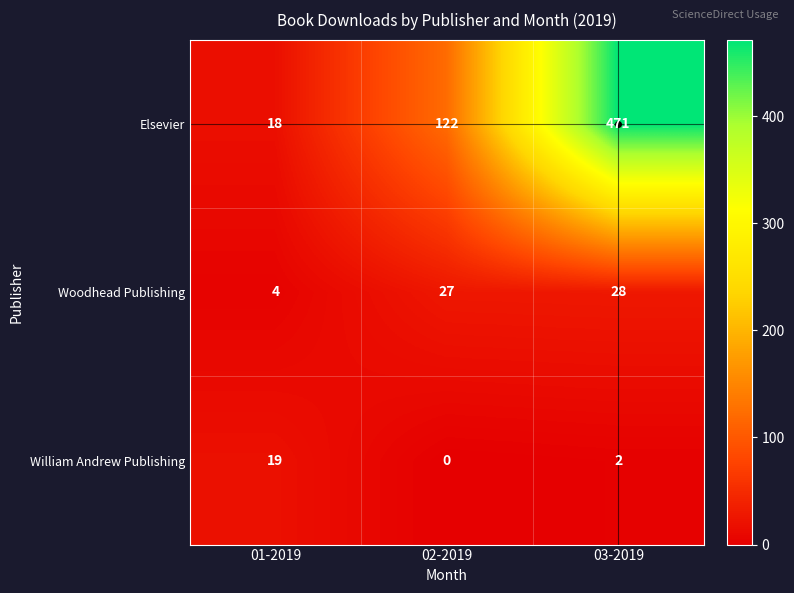

Between 02-2019 and 03-2019, which series saw the biggest shift?

Elsevier